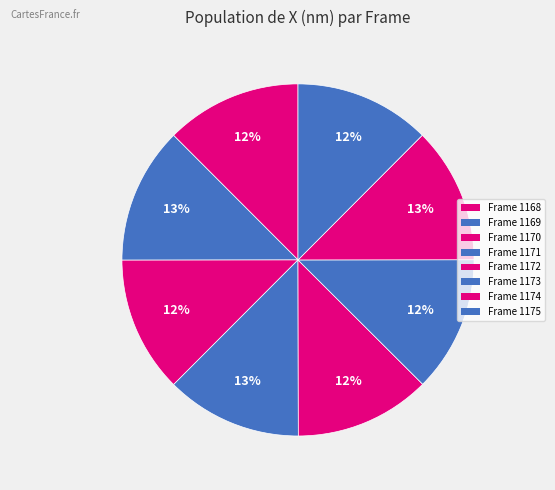

How many segments does this pie chart have?

8